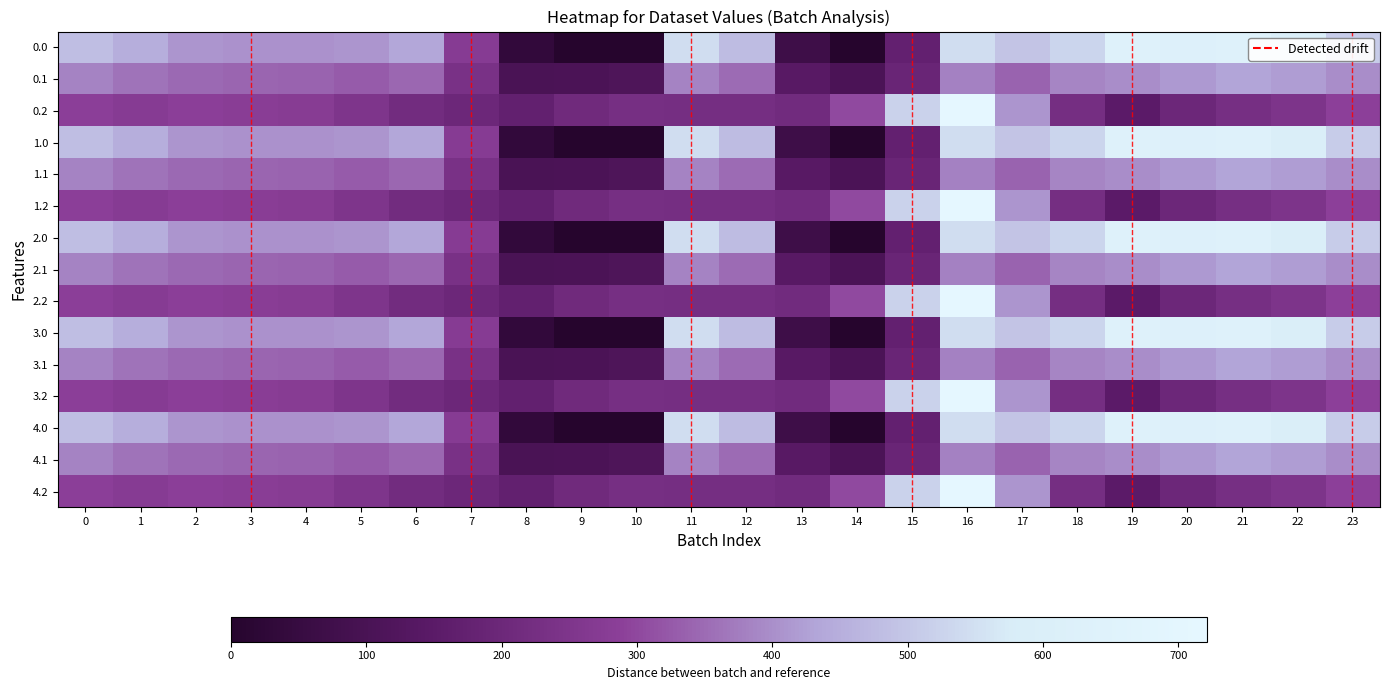

What is the total value across all series at 9?

1571.6